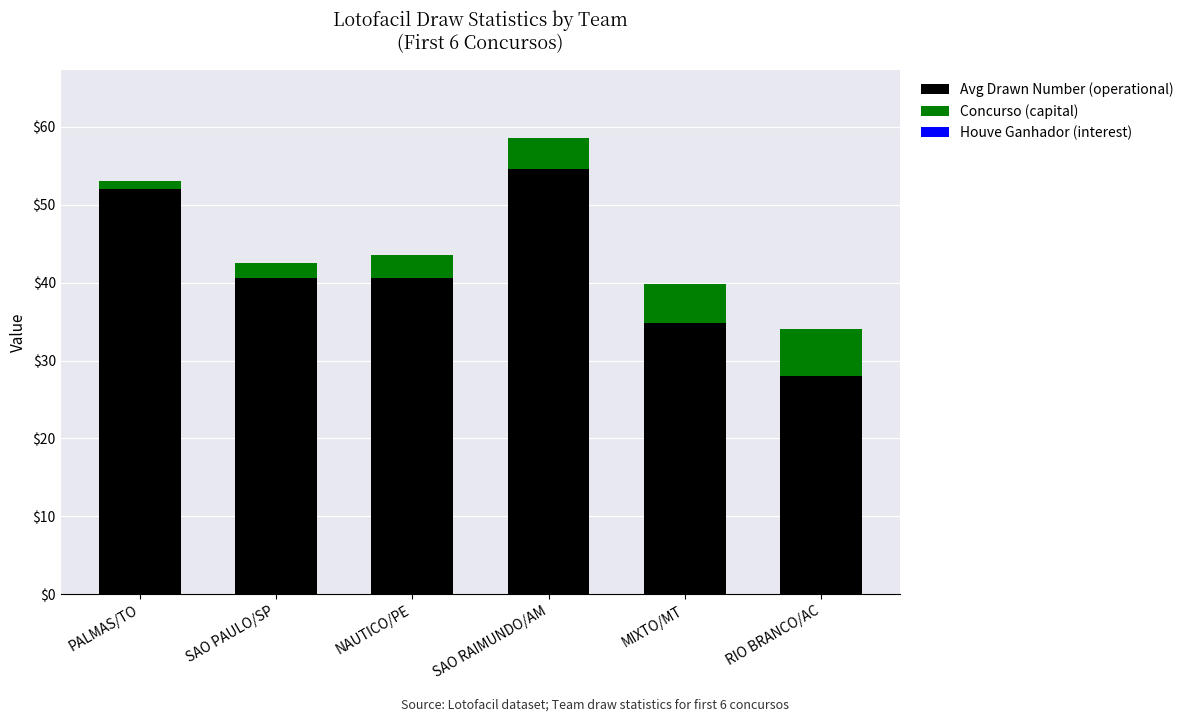

True or false: Avg Drawn Number (operational) has a value of 28.0 at RIO BRANCO/AC.

True